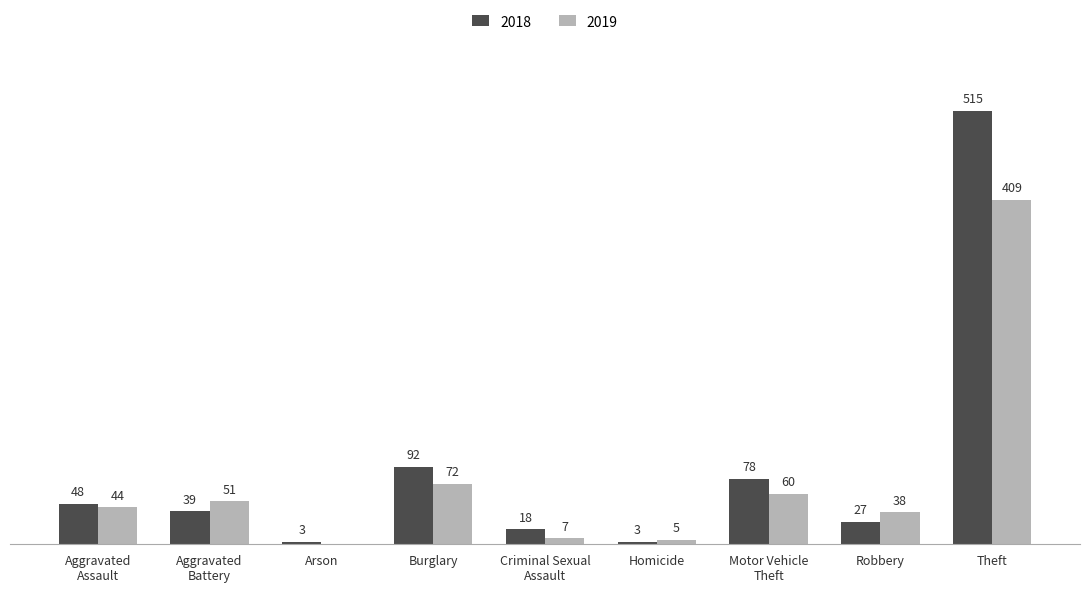

At which category is the sum across all series the highest?

Theft